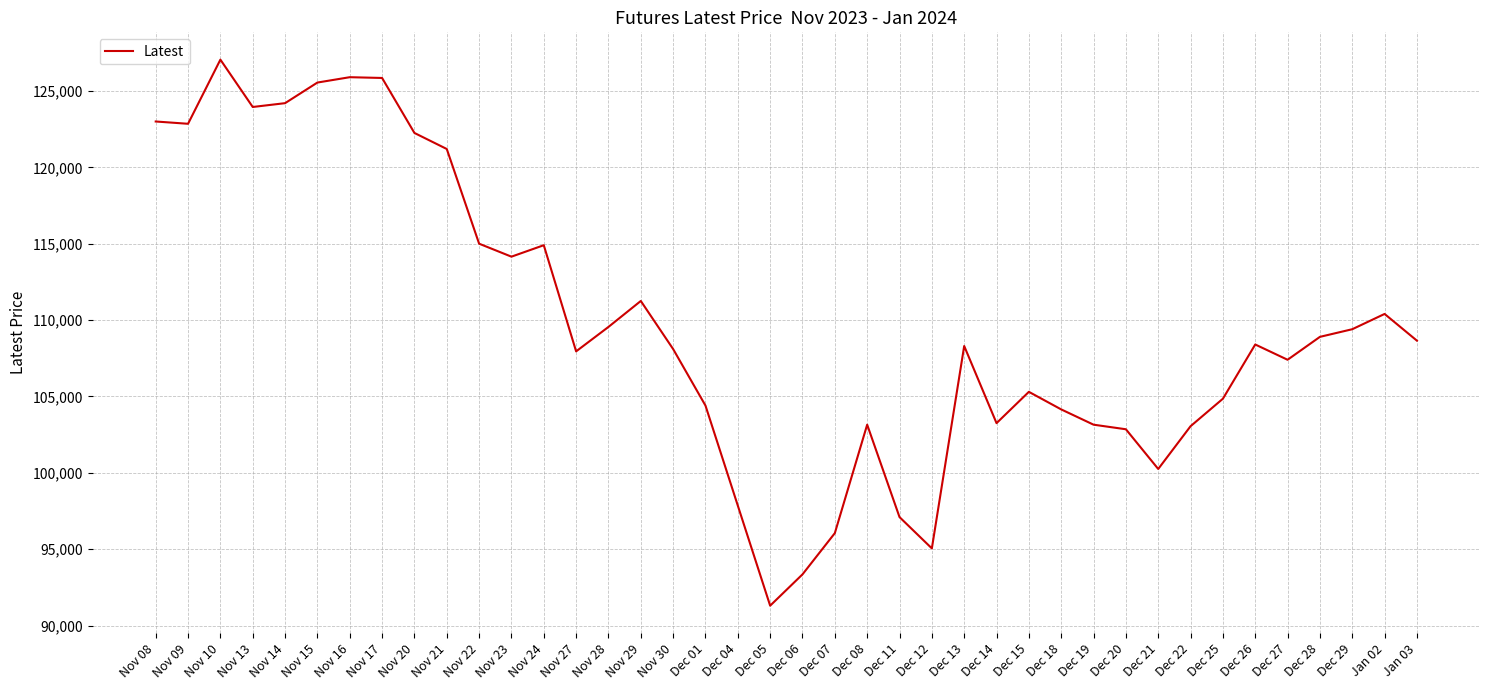

What is the change in value from Nov 13 to Nov 27?

-16000